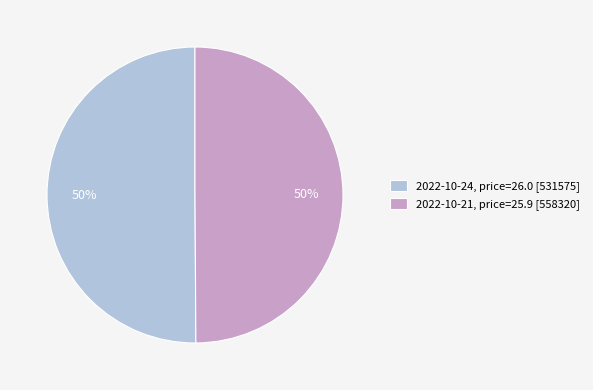

The 2022-10-24, price=26.0 [531575] slice represents 61% of the pie. True or false?

False